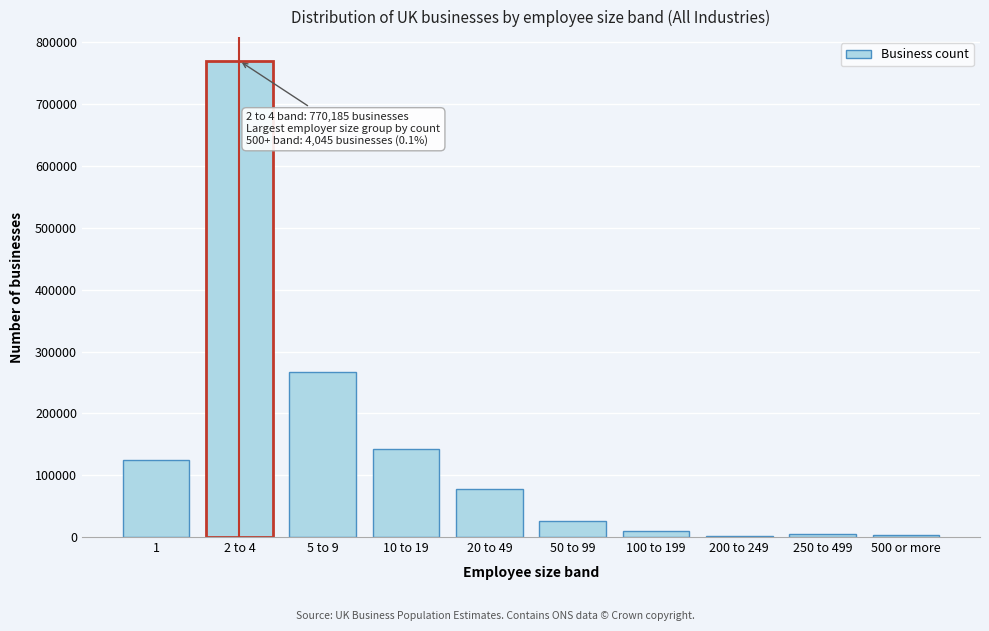

At which label is the value closest to 386182?

5 to 9